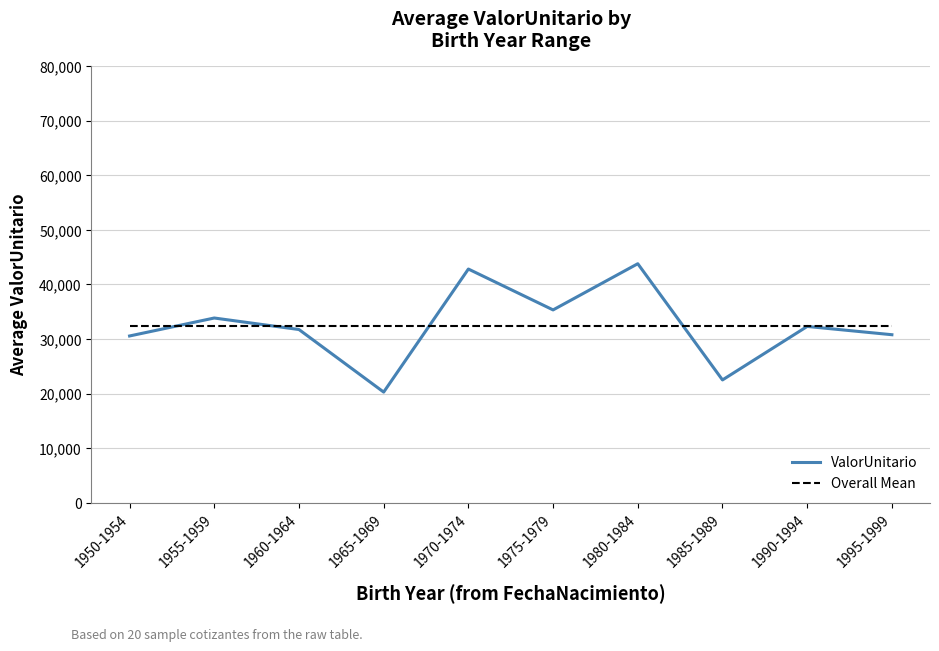

The ValorUnitario series shows 16706.6 at 1955-1959. True or false?

False